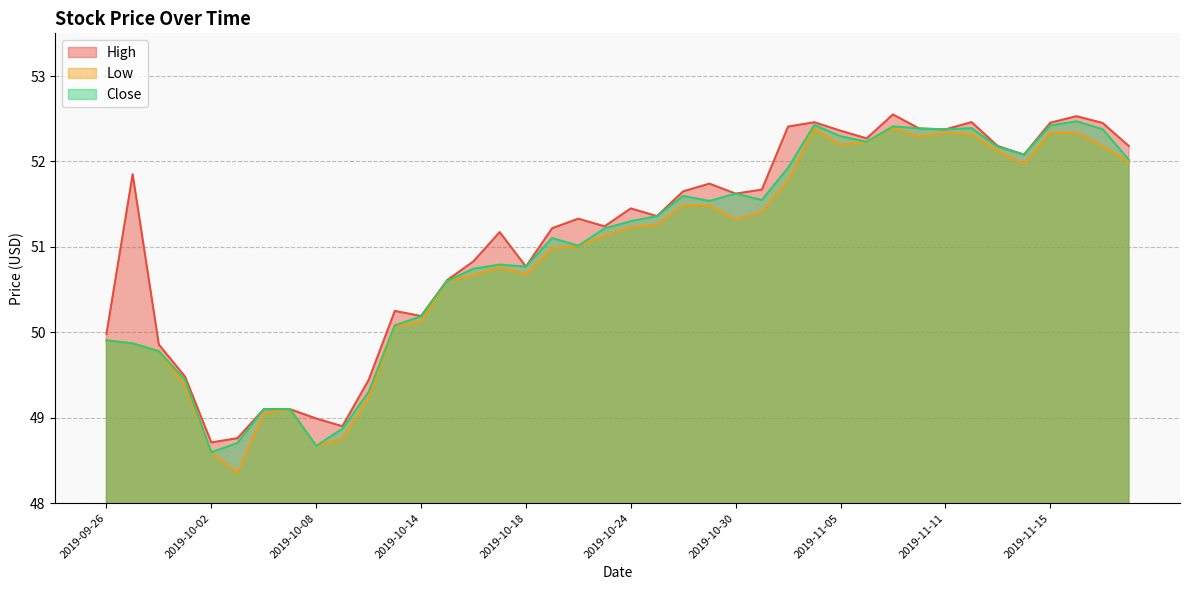

What is the smallest value displayed?

48.3